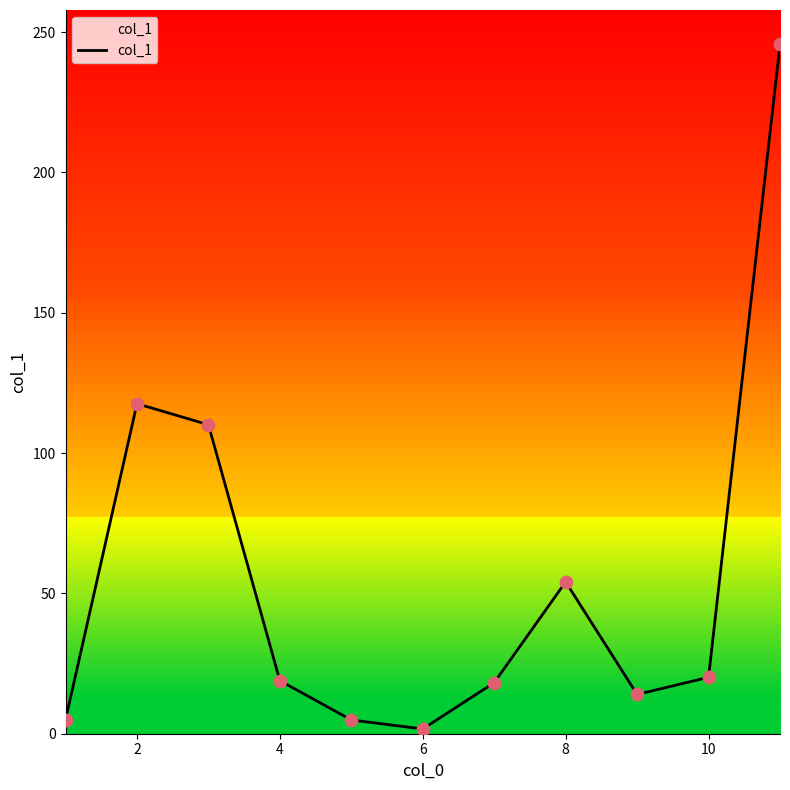

What is the greatest value displayed?

245.6